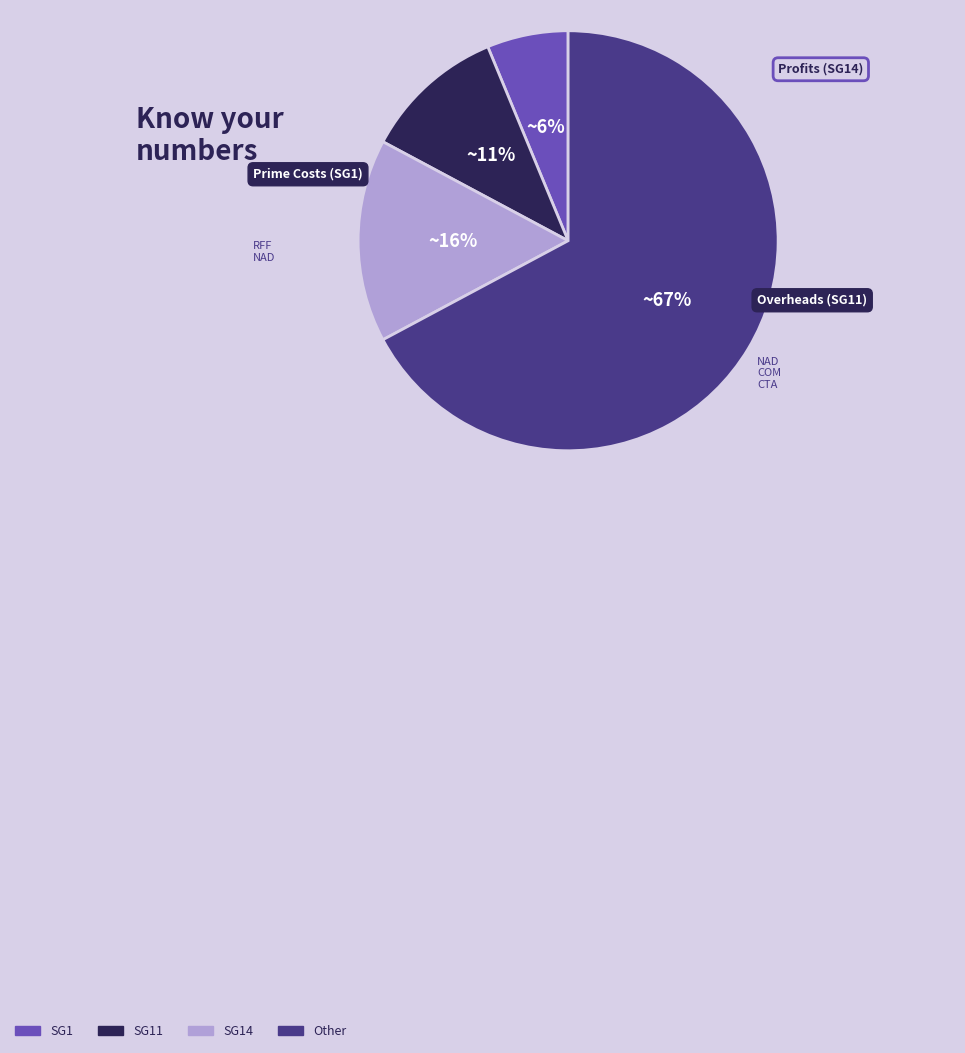

Which has a higher value, SG11 or SG1?

SG11